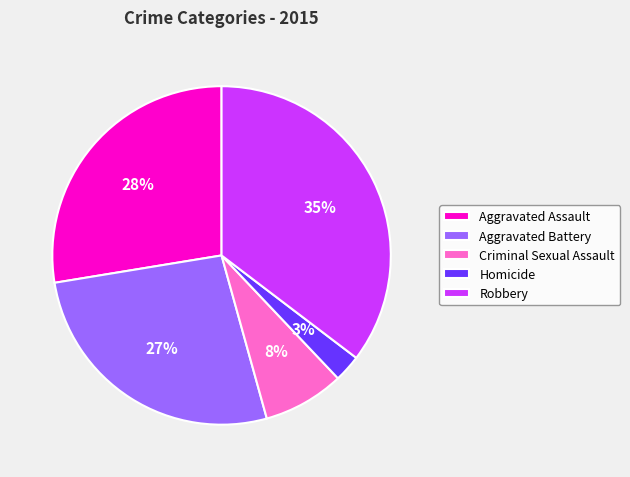

Do Homicide and Criminal Sexual Assault together represent more than half of the pie?

No